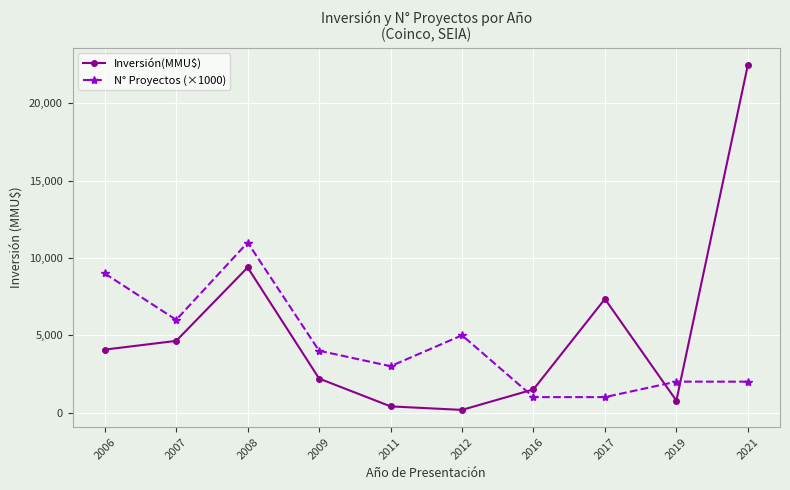

Is it true that N° Proyectos (×1000) equals 1000 at 2016?

True